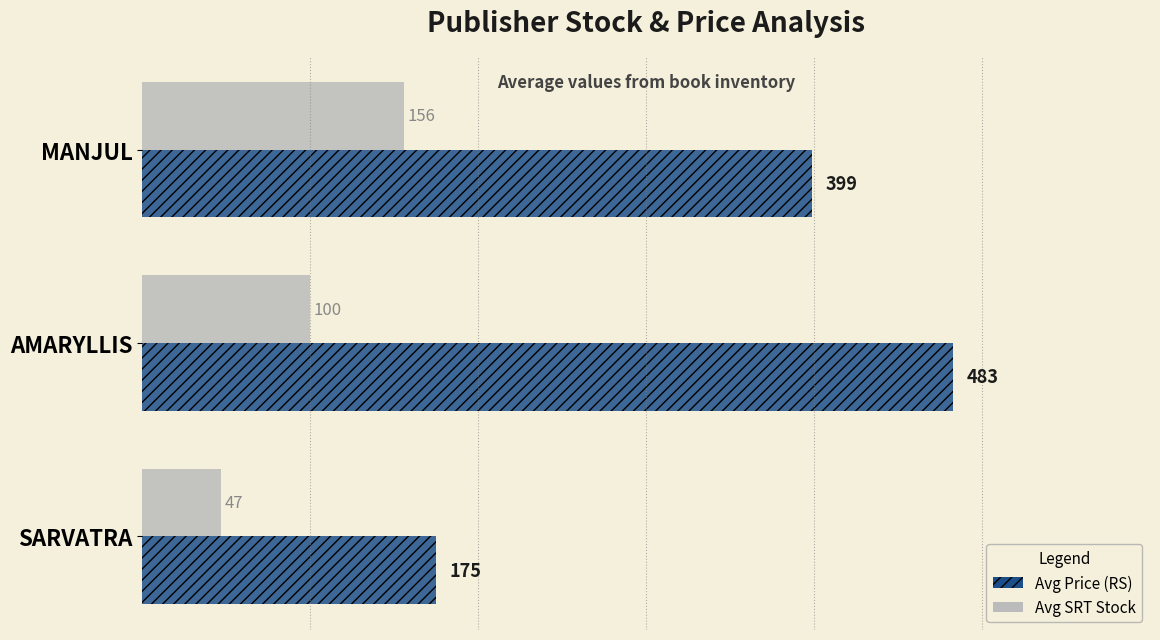

The Avg Price (RS) series shows 399 at MANJUL. True or false?

True